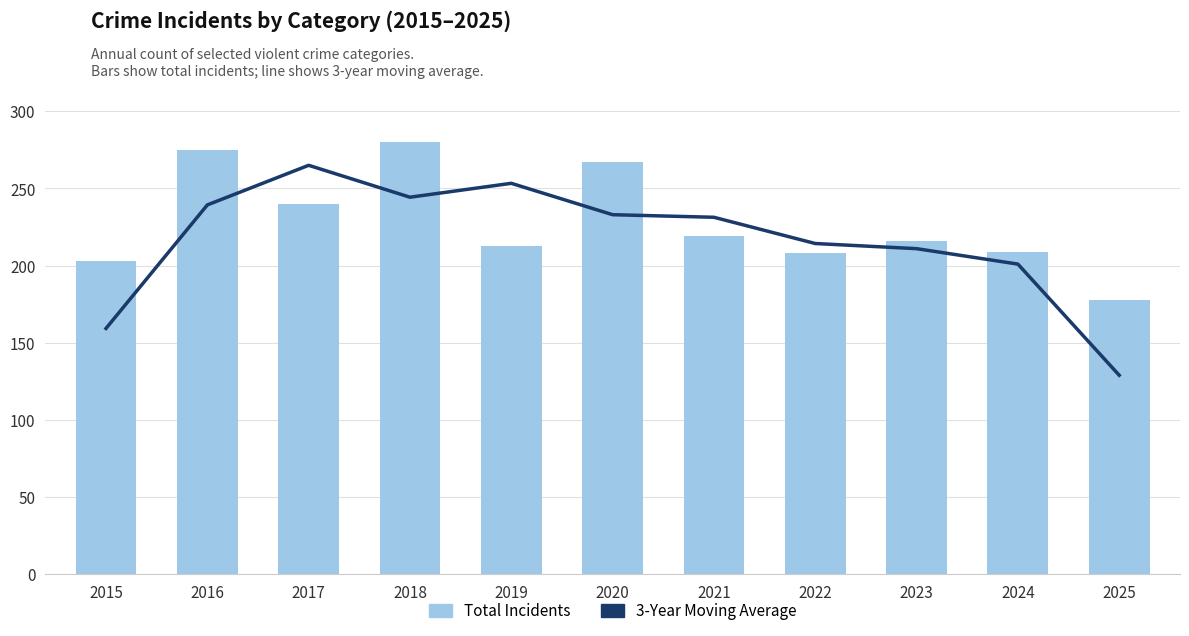

At 2020, list the series in order from smallest to largest.

3-Year Moving Average, Total Incidents